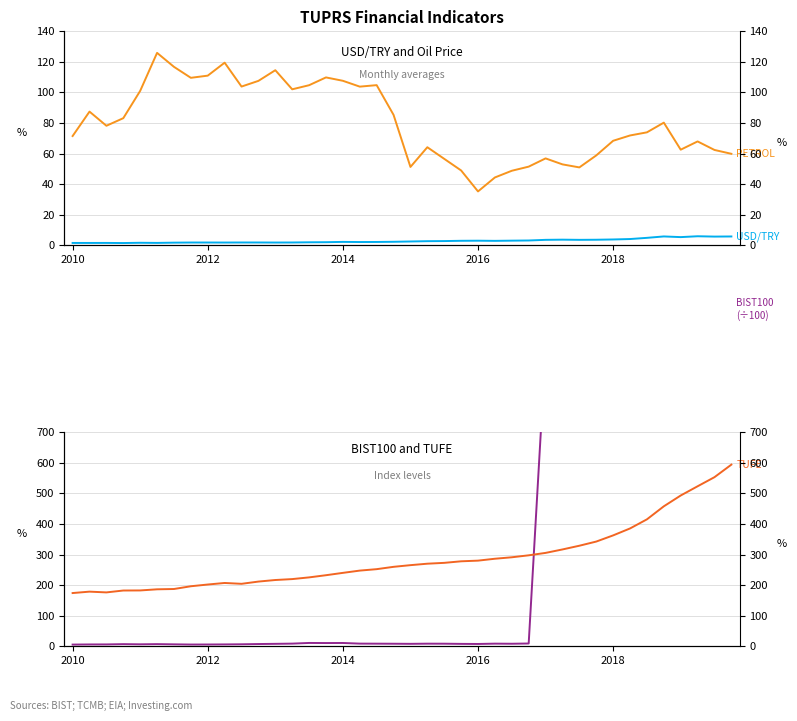

How many interior local valleys does the PETROL series have?

9